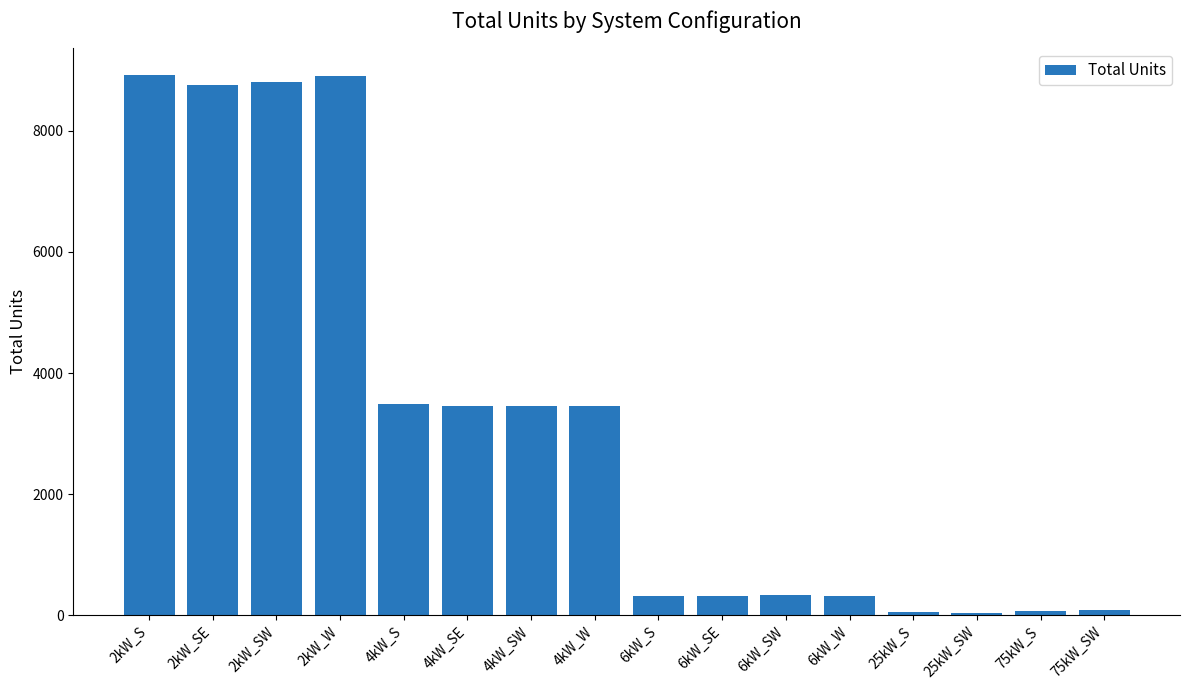

Is it true that the value at 6kW_SE is 312?

True